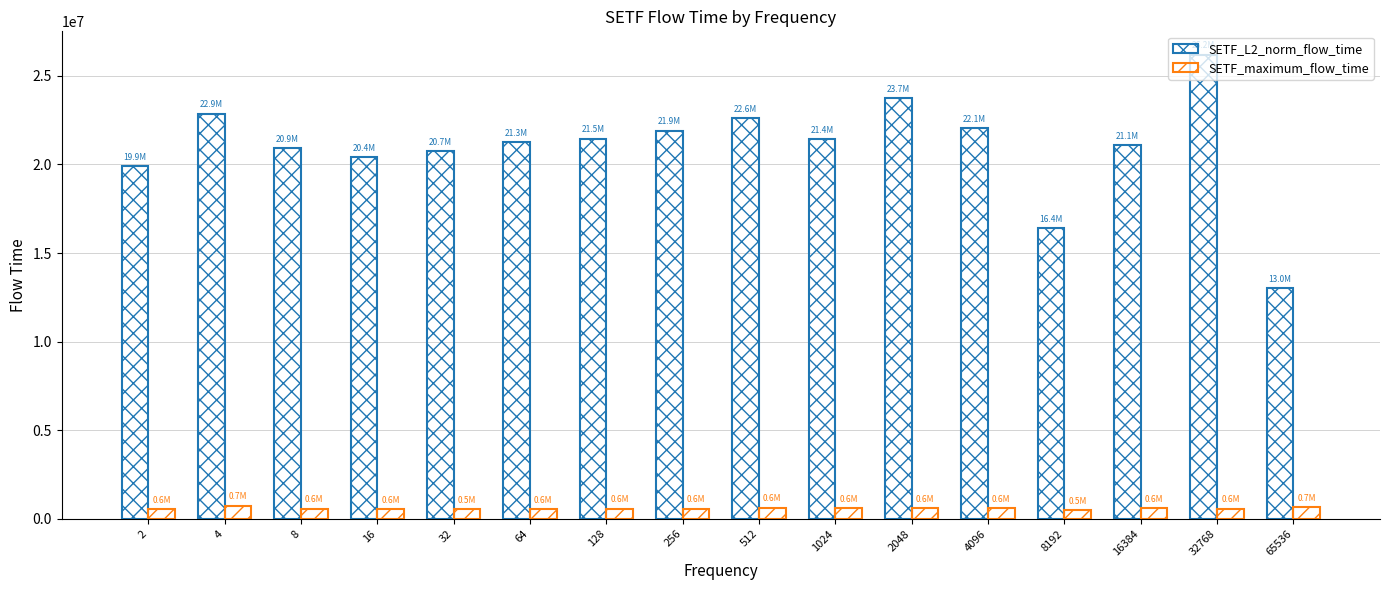

The value of SETF_maximum_flow_time at 1024 is 585831.0. True or false?

True